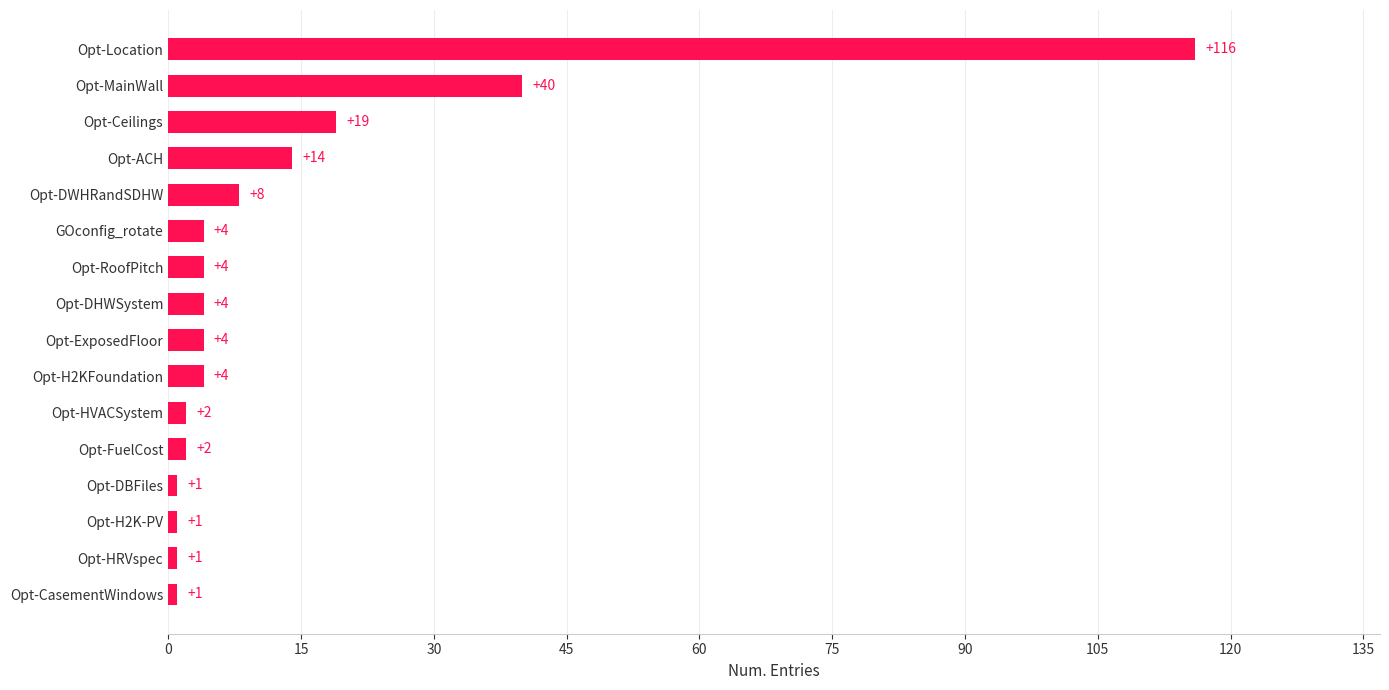

How many categories are shown in the chart?

16